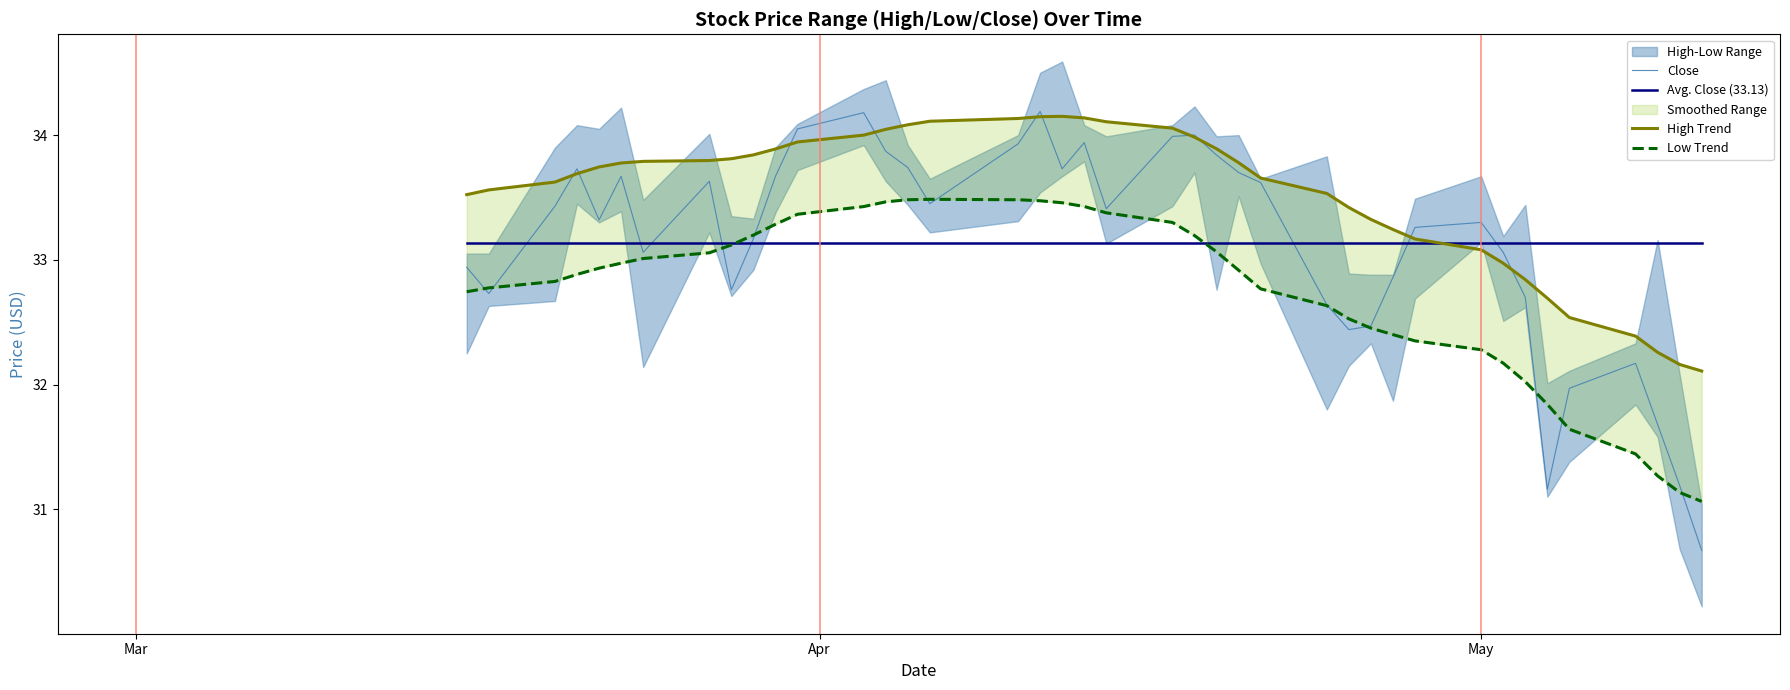

What is the lowest value of the Avg. Close (33.13) series?

33.1